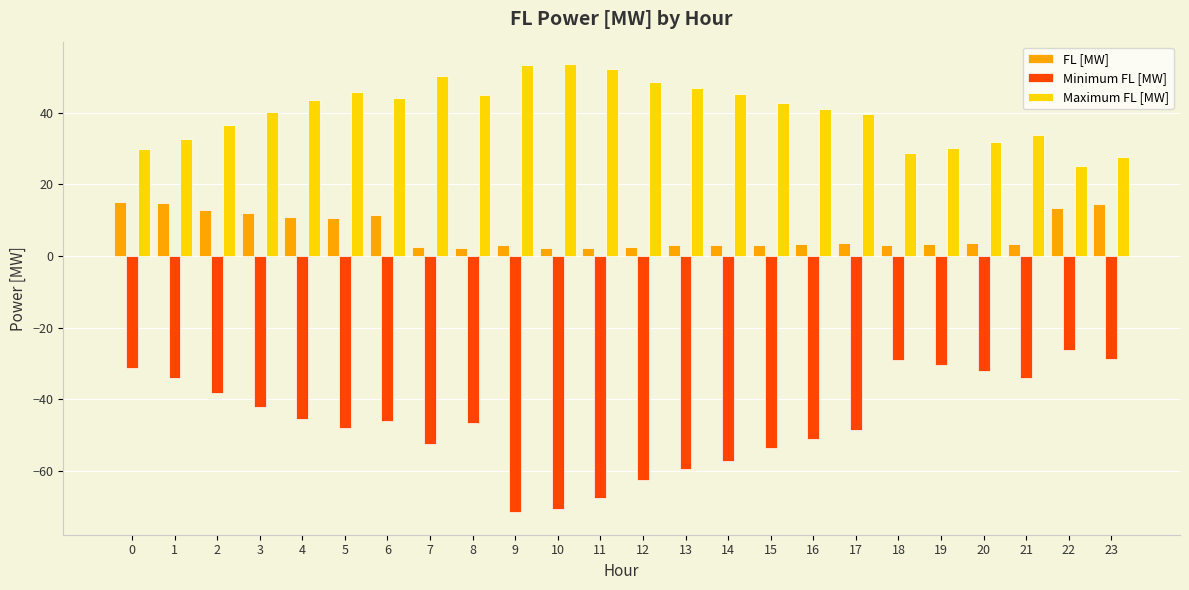

The FL [MW] series shows 2.6 at 12. True or false?

True